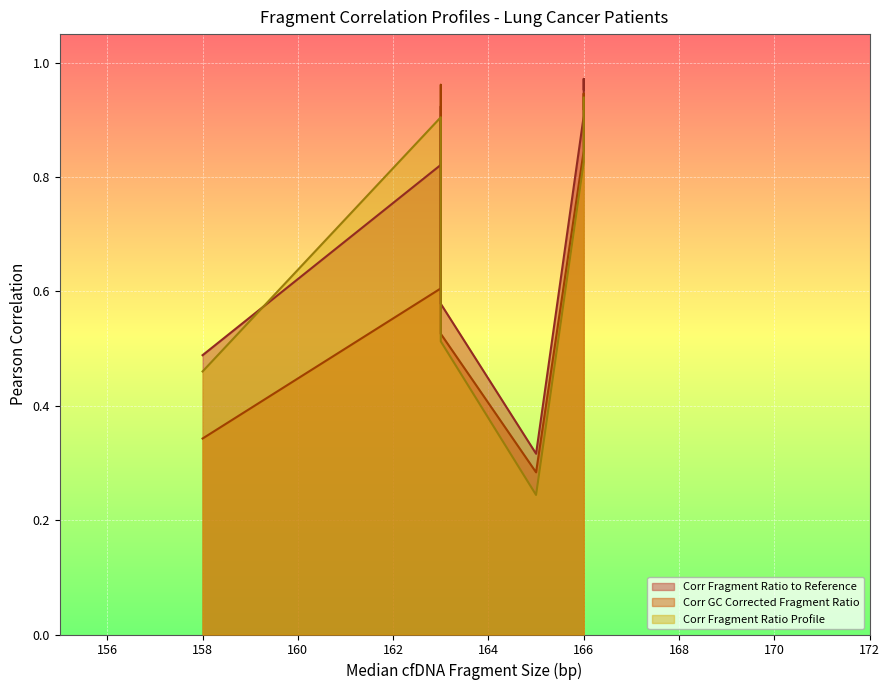

The Corr Fragment Ratio Profile series shows 1.4 at CGPLLU198. True or false?

False